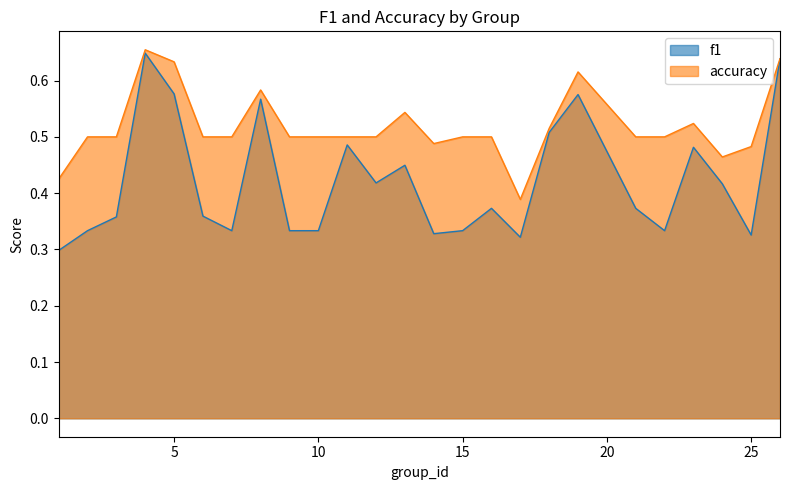

True or false: accuracy and f1 intersect in this chart.

False